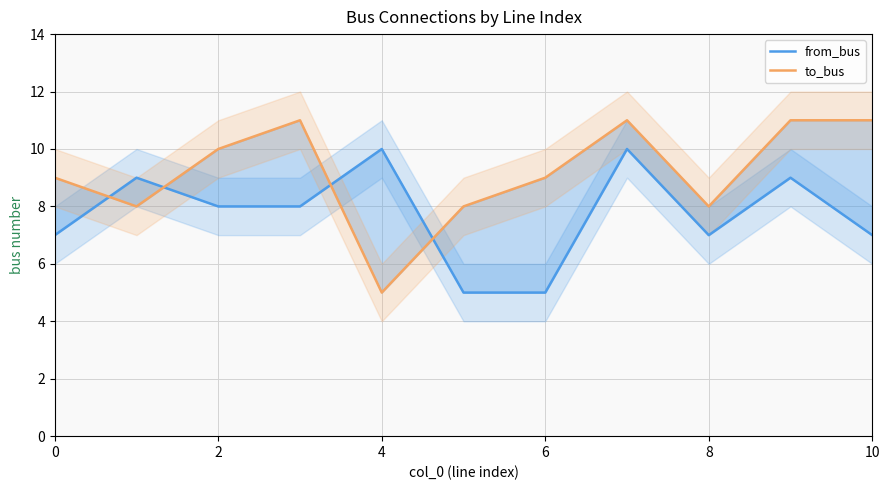

Which series has the largest total across all categories?

to_bus